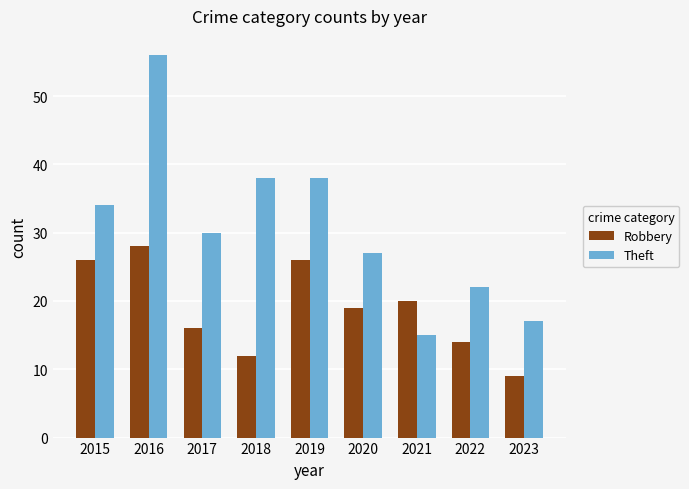

What is the value of the Theft bar at the 1st from the left?

34